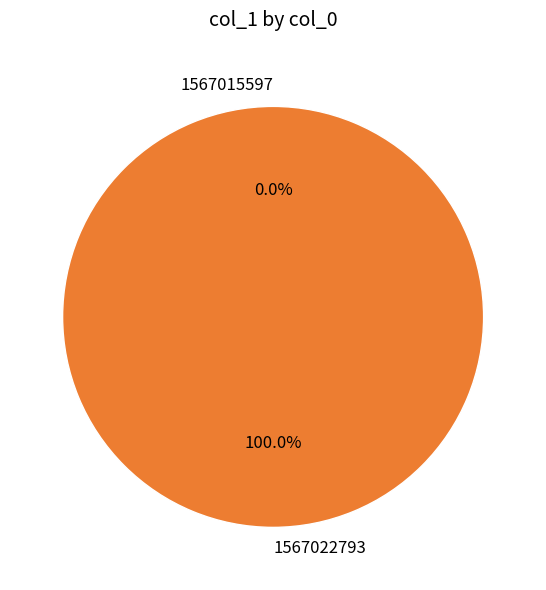

Rank the categories by value from lowest to highest.

1567015597, 1567022793